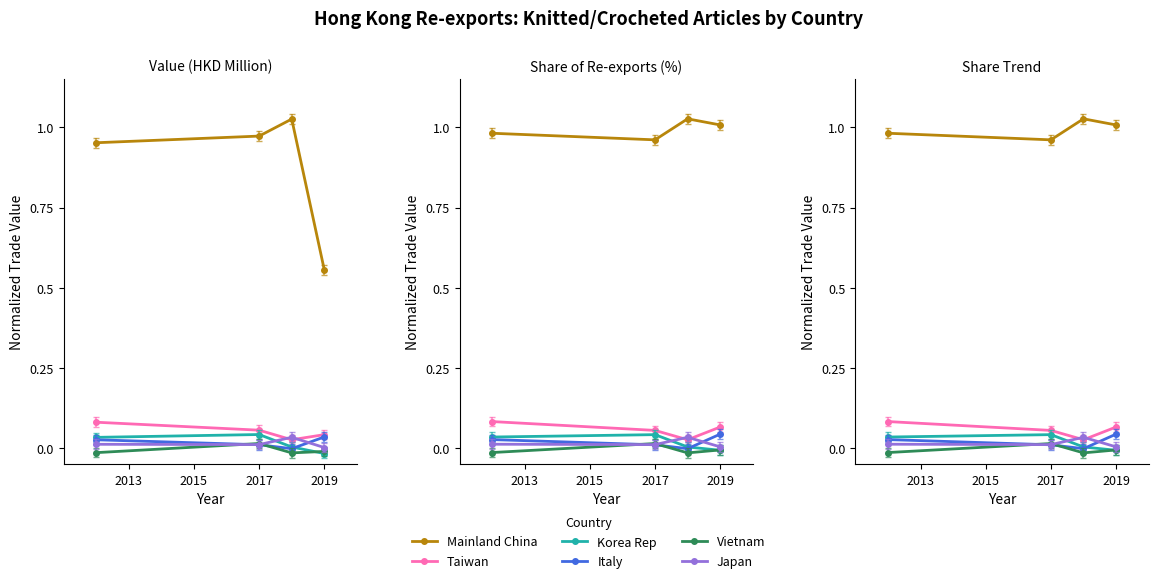

What are all the series names shown in the legend?

Mainland China, Taiwan, Korea Rep, Italy, Vietnam, Japan